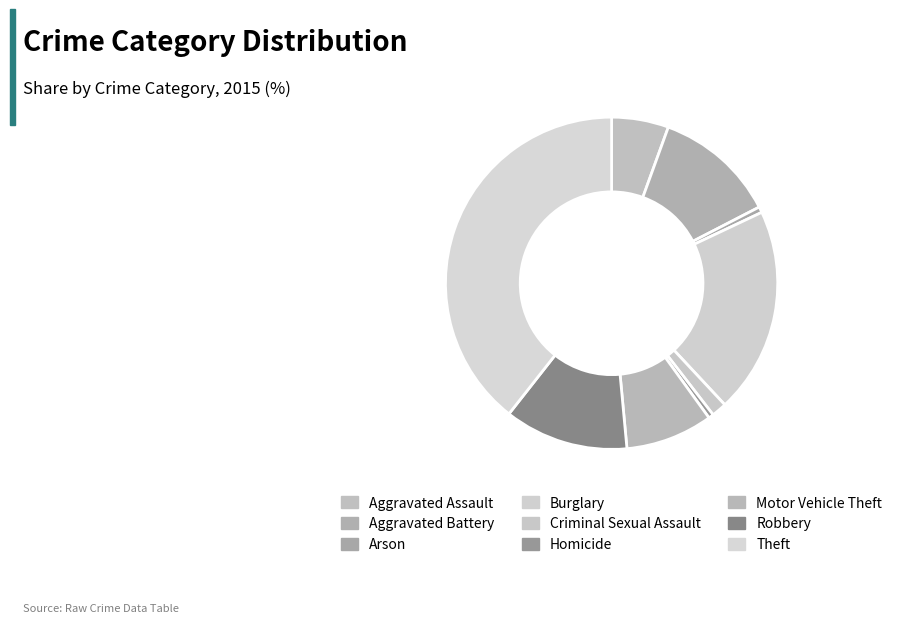

How many slices are in this pie chart?

9